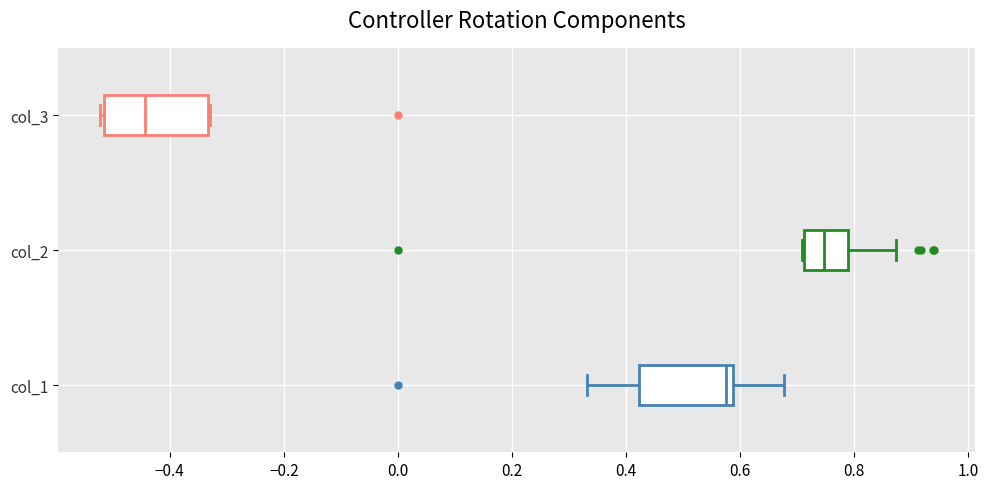

Which box has the furthest to the right median line?

col_2